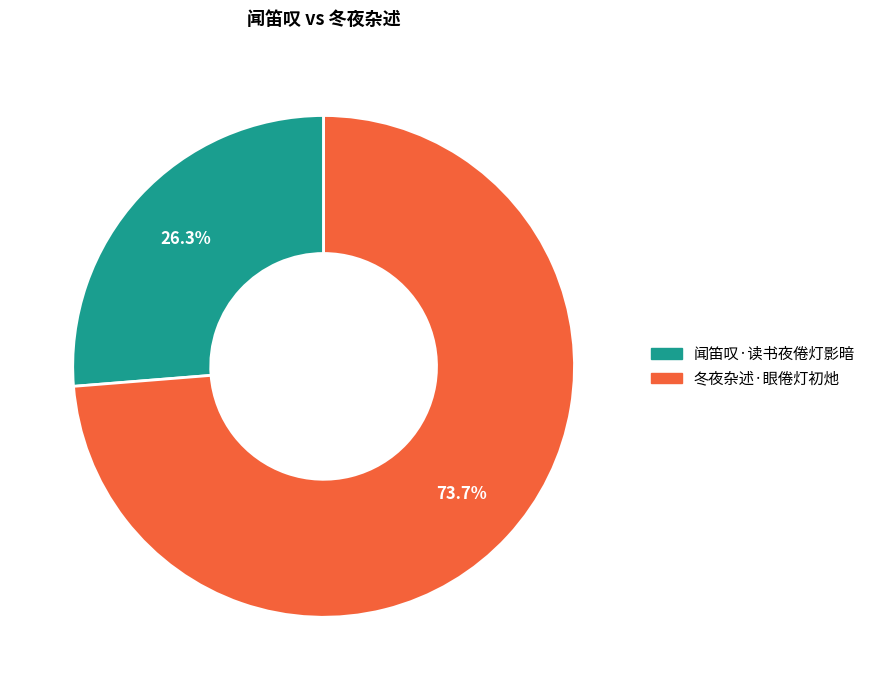

Which has a higher value, 冬夜杂述·眼倦灯初灺 or 闻笛叹·读书夜倦灯影暗?

冬夜杂述·眼倦灯初灺